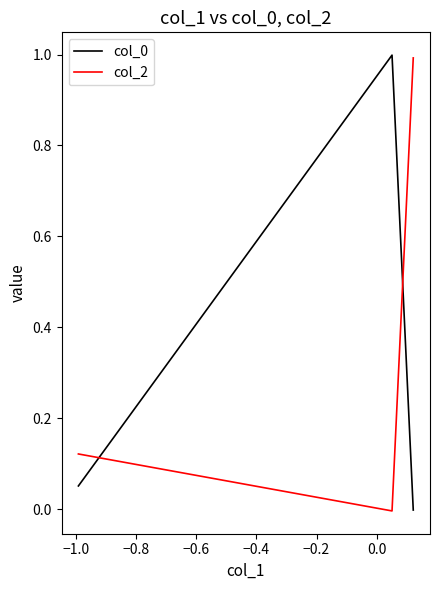

What is the difference between the maximum and minimum values in the col_0 series?

1.0